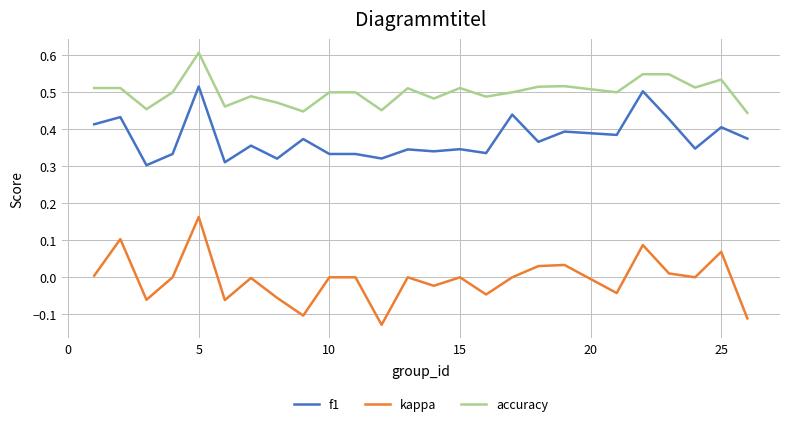

Rank the series by their maximum value, from highest to lowest.

accuracy, f1, kappa